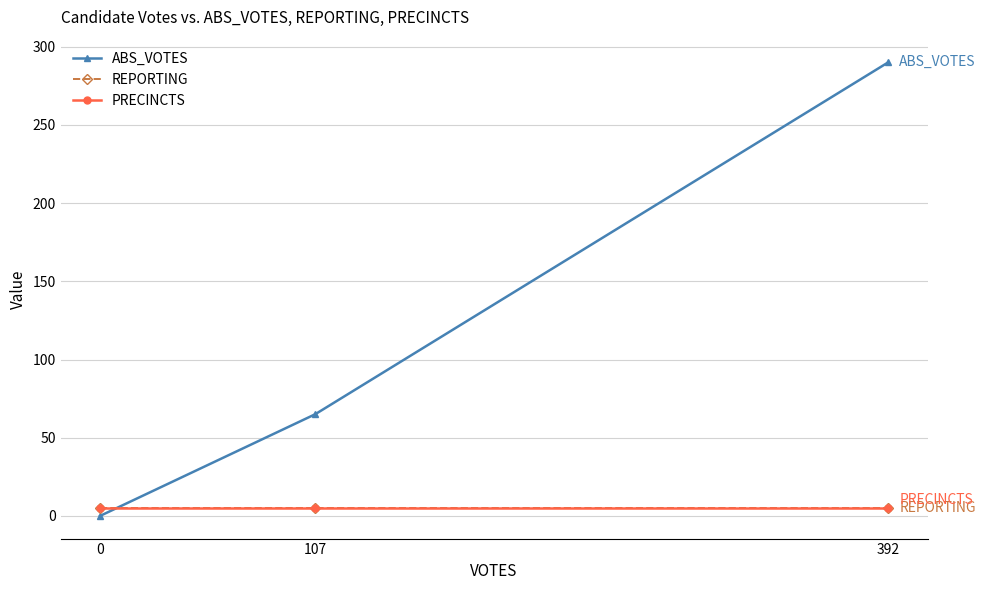

What are all the series names shown in the legend?

ABS_VOTES, REPORTING, PRECINCTS